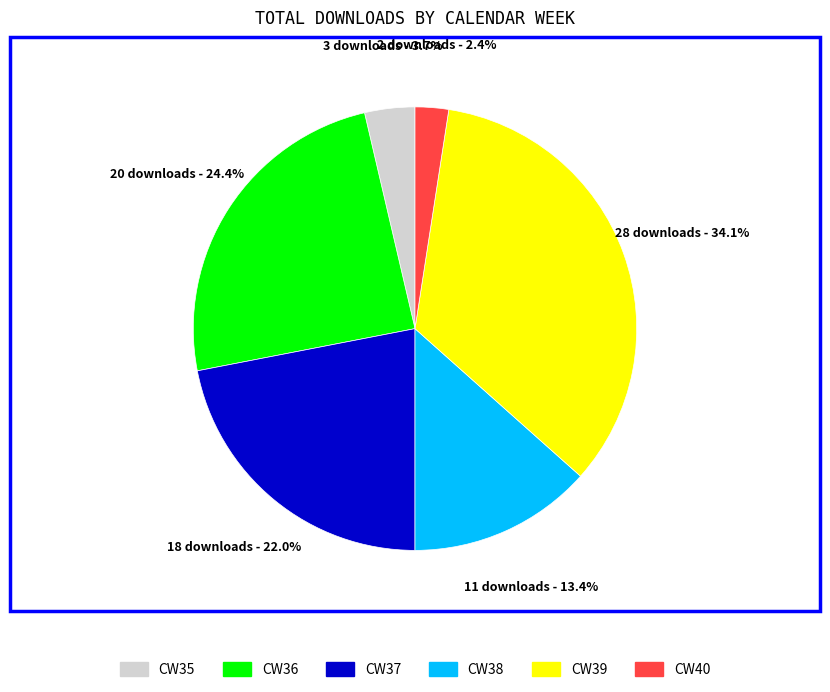

To the nearest percent, what is the difference between the CW35 and CW36 slice percentages?

21%